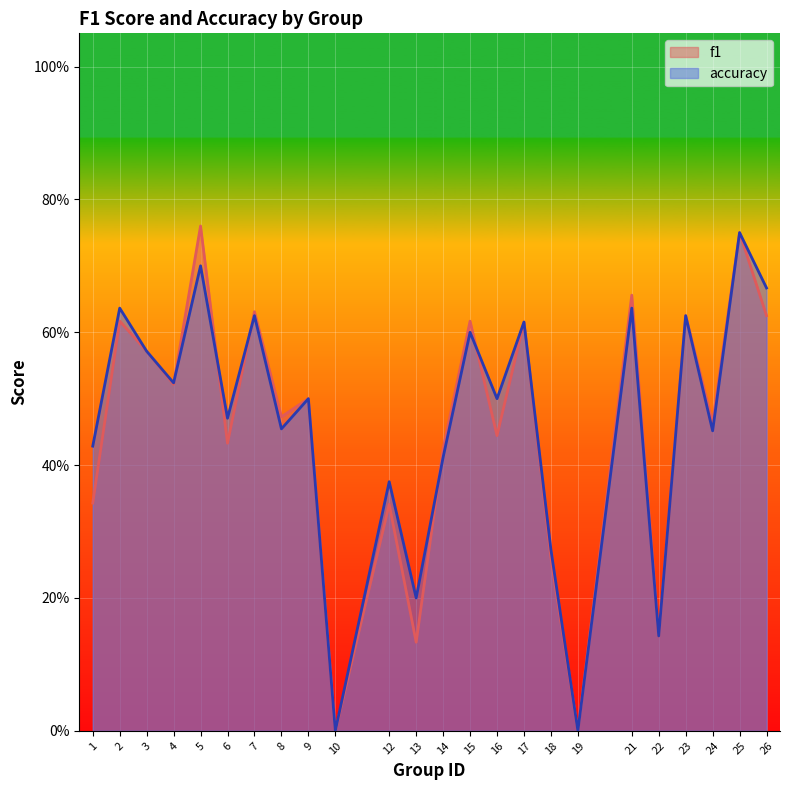

How many f1 values are between 0 and 1?

24